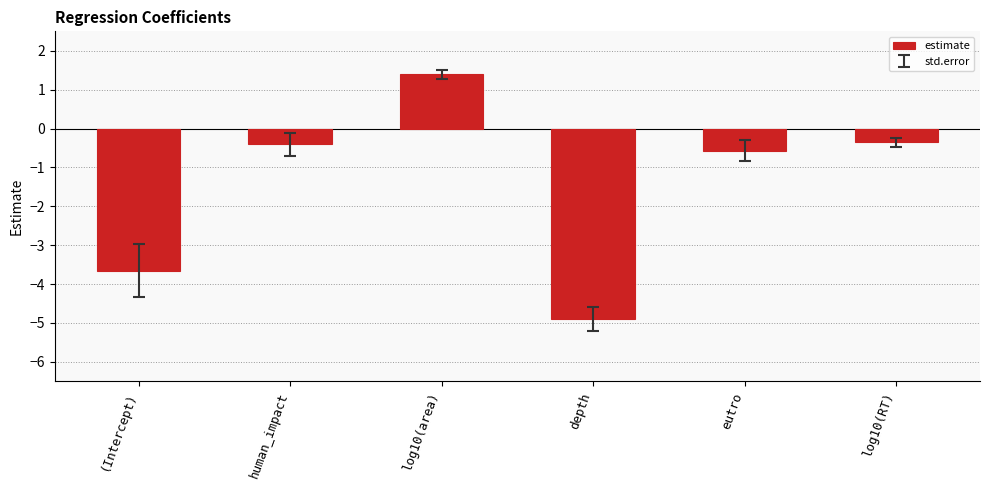

The value at depth is -4.9. True or false?

True